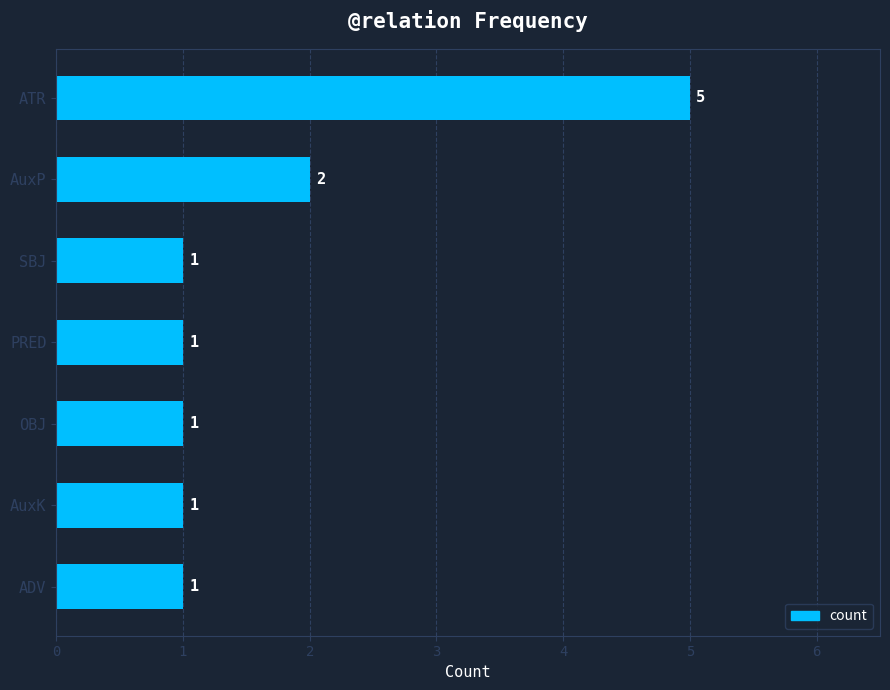

Which category has the highest value across all series?

ATR